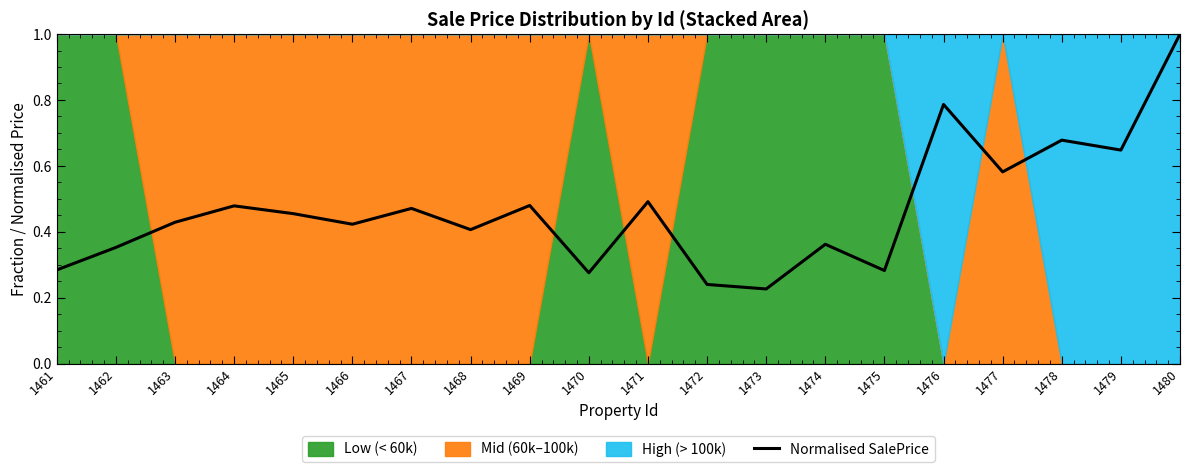

Is it true that the value at 1470 is 0.3?

True